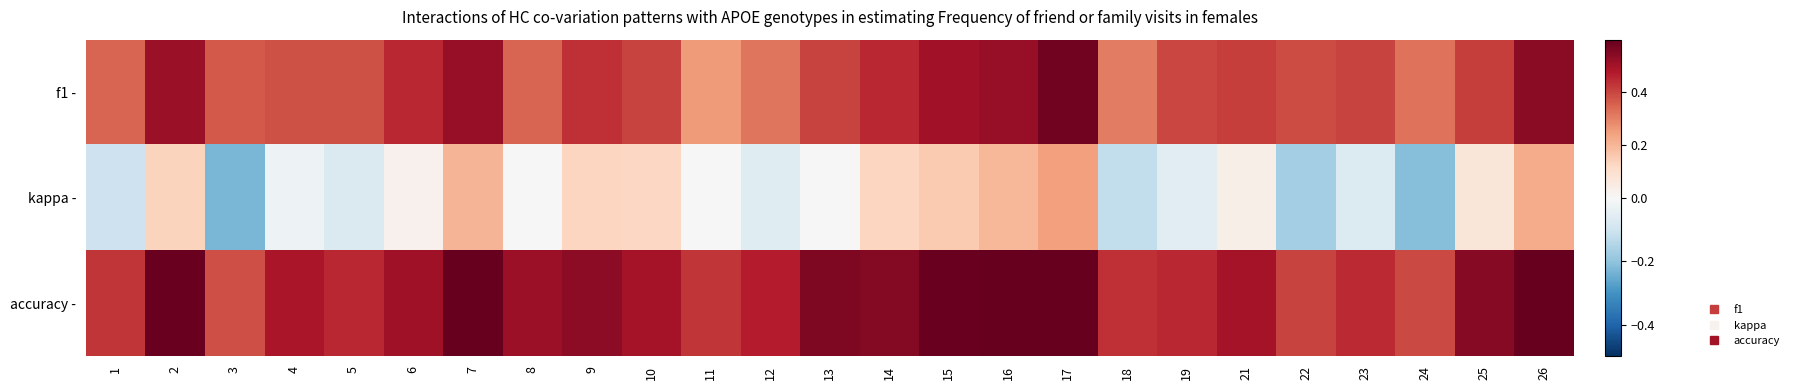

Which series changed the most between 7 and 17?

f1 -